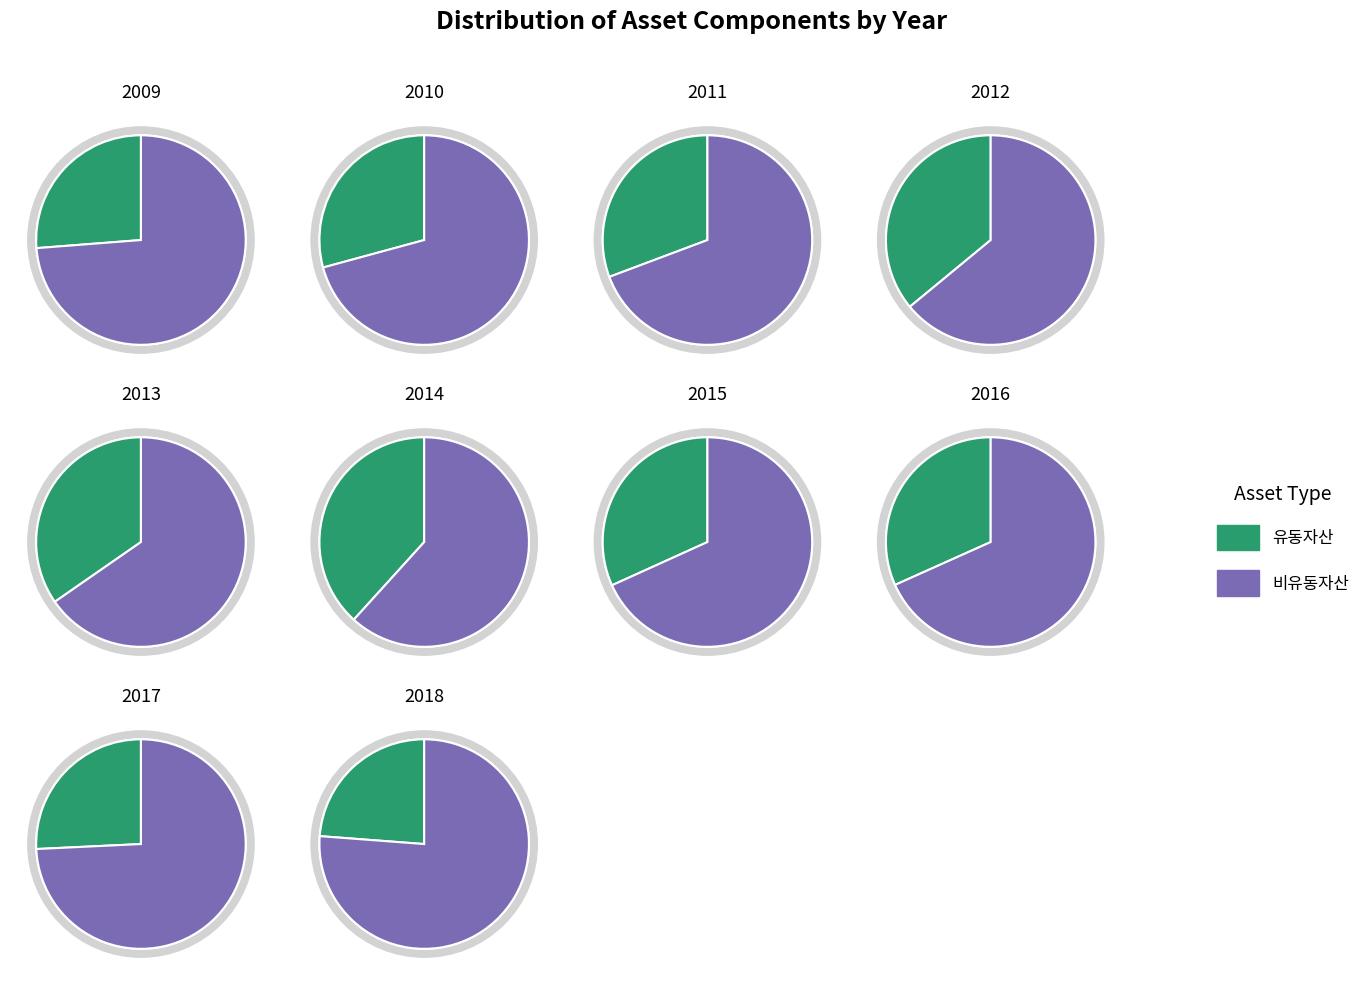

Is it true that 2011 is 22% of the pie?

False